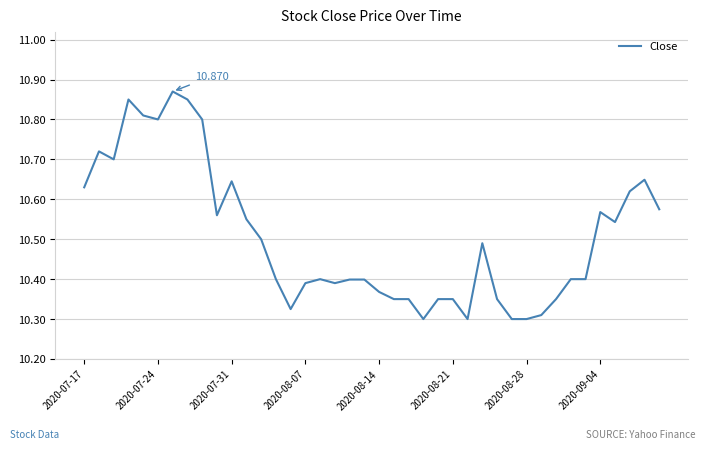

How many lines are shown in the chart?

1